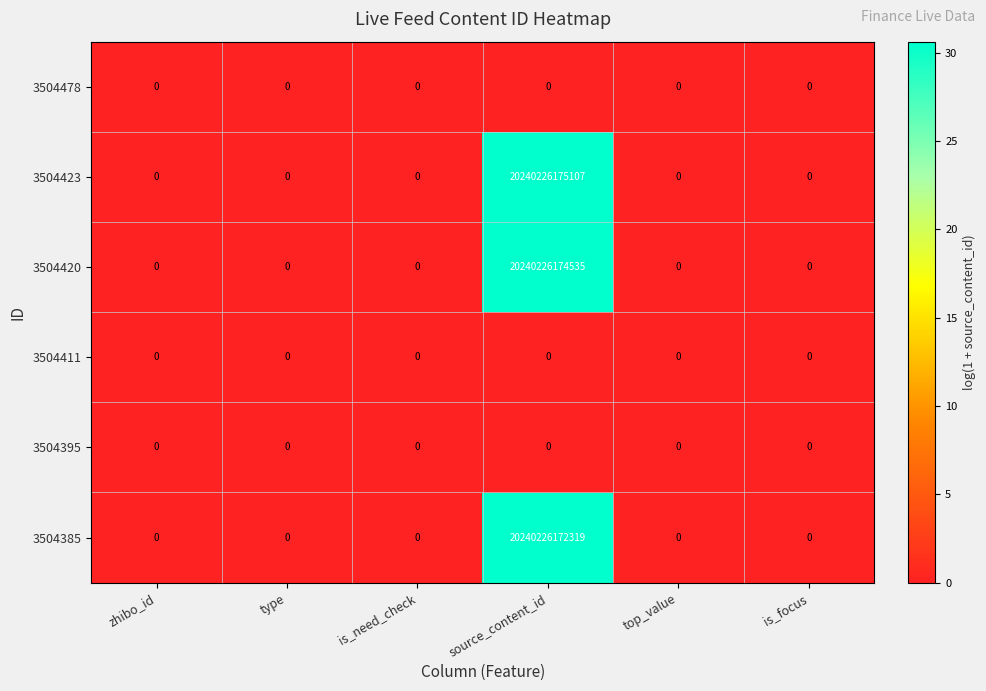

Which series changed the most between source_content_id and top_value?

3504423